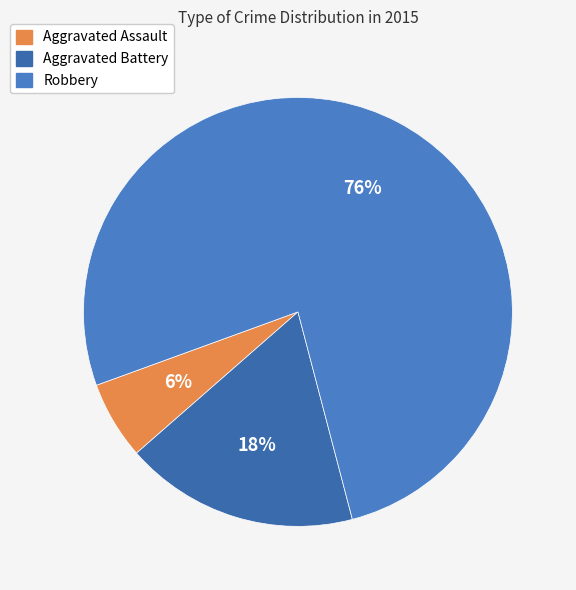

Which slice represents more than half of the pie?

Robbery